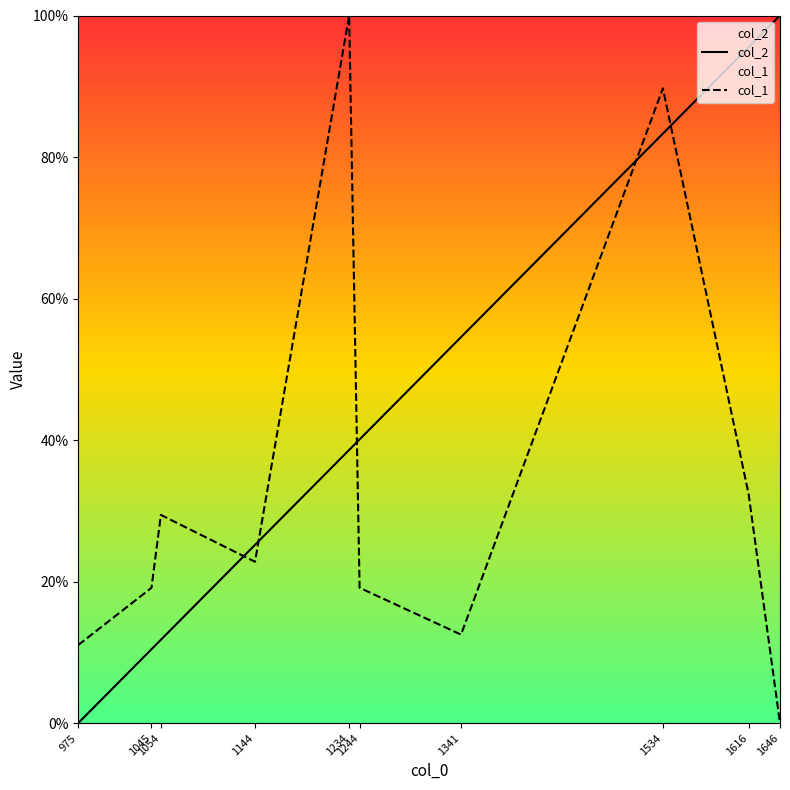

Reading left to right, what are all the values shown in this chart?

col_2: 0.0	10.4	11.8	25.2	38.6	40.1	54.5	83.3	95.5	100.0
col_1: 11.0	19.1	29.4	22.8	100.0	19.1	12.5	89.7	32.4	0.0